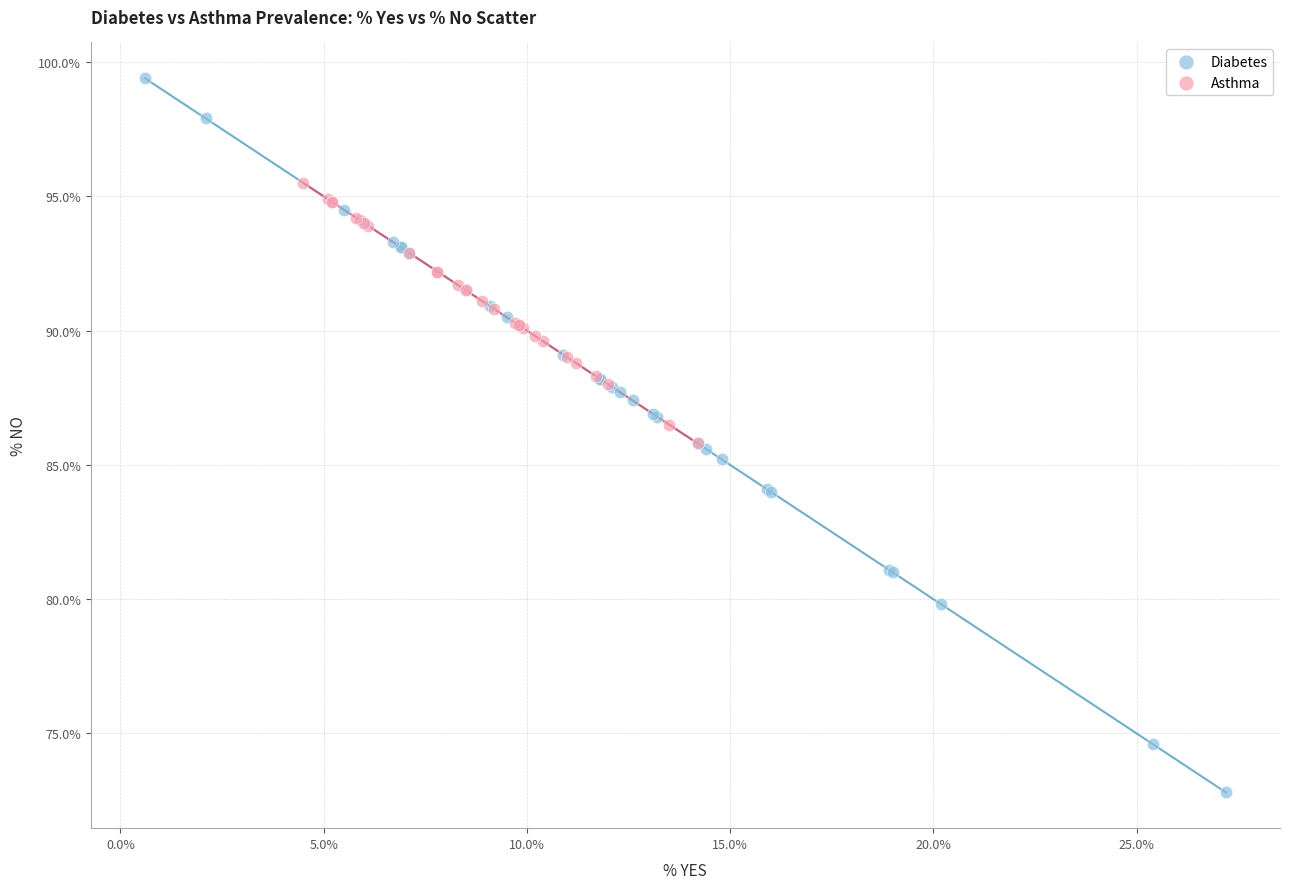

Which series reaches the maximum Y coordinate?

Diabetes